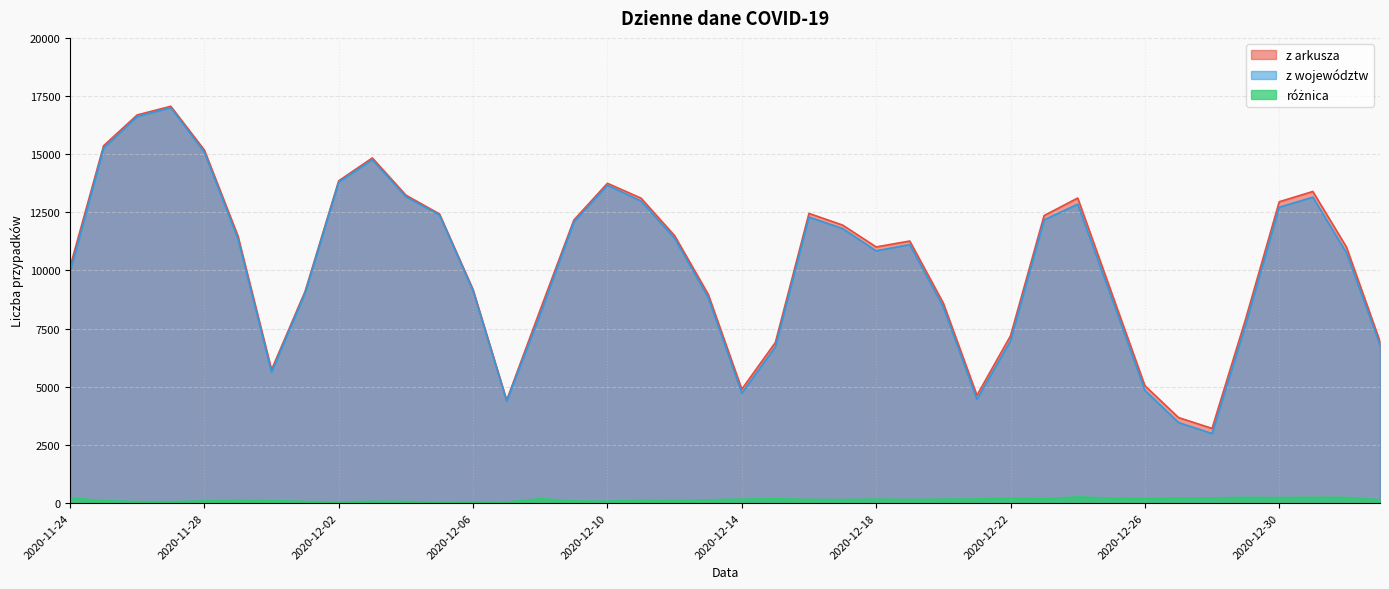

At which label does z arkusza reach its minimum?

2020-12-28